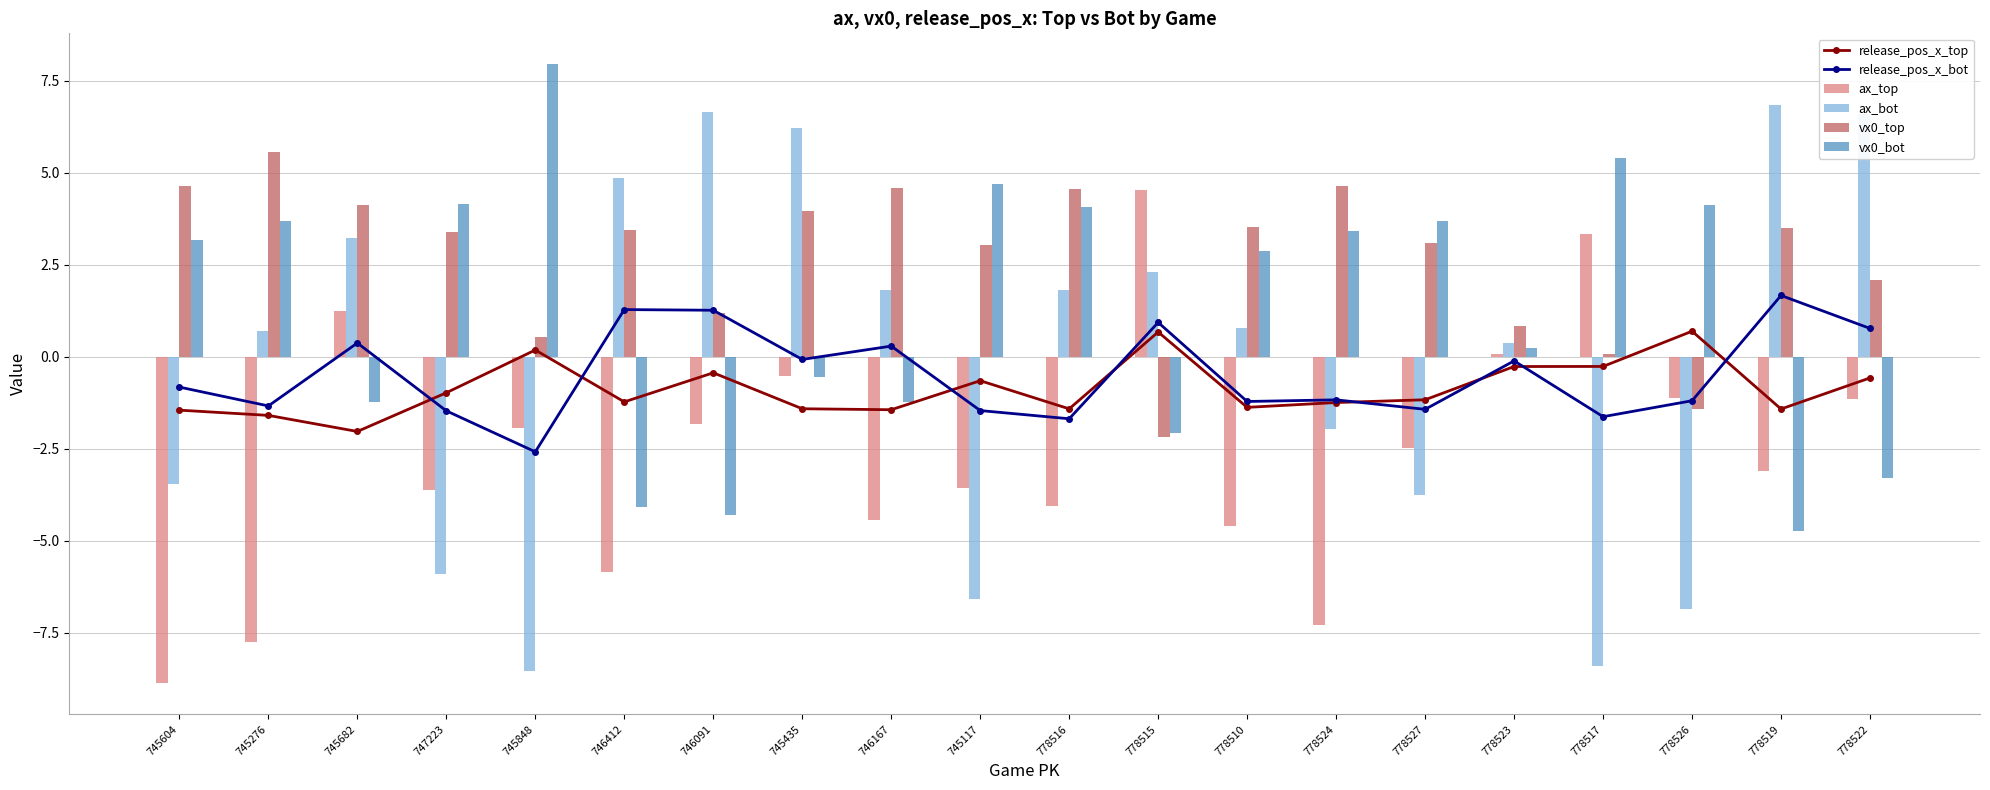

How many values in ax_bot are below zero?

8